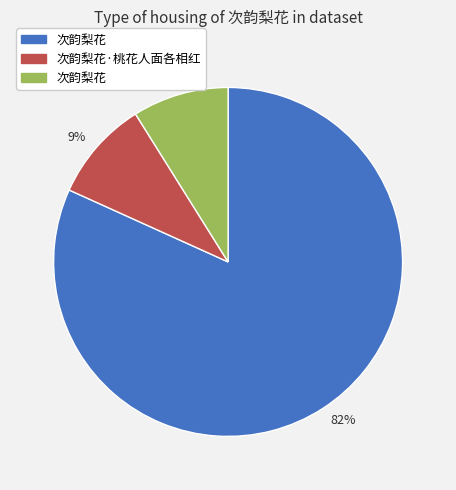

Is there any slice that represents more than half of the pie?

Yes